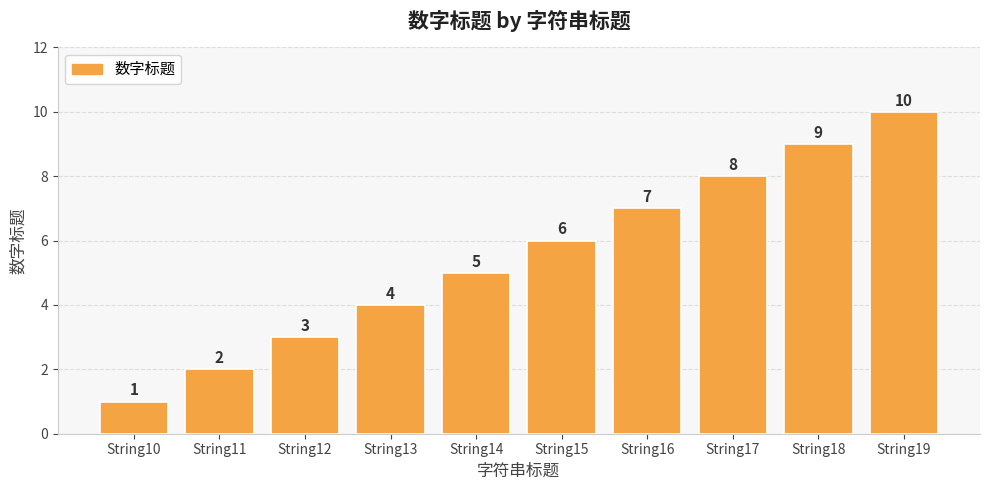

Approximately how many times larger is the value at String14 compared to String12?

1.7